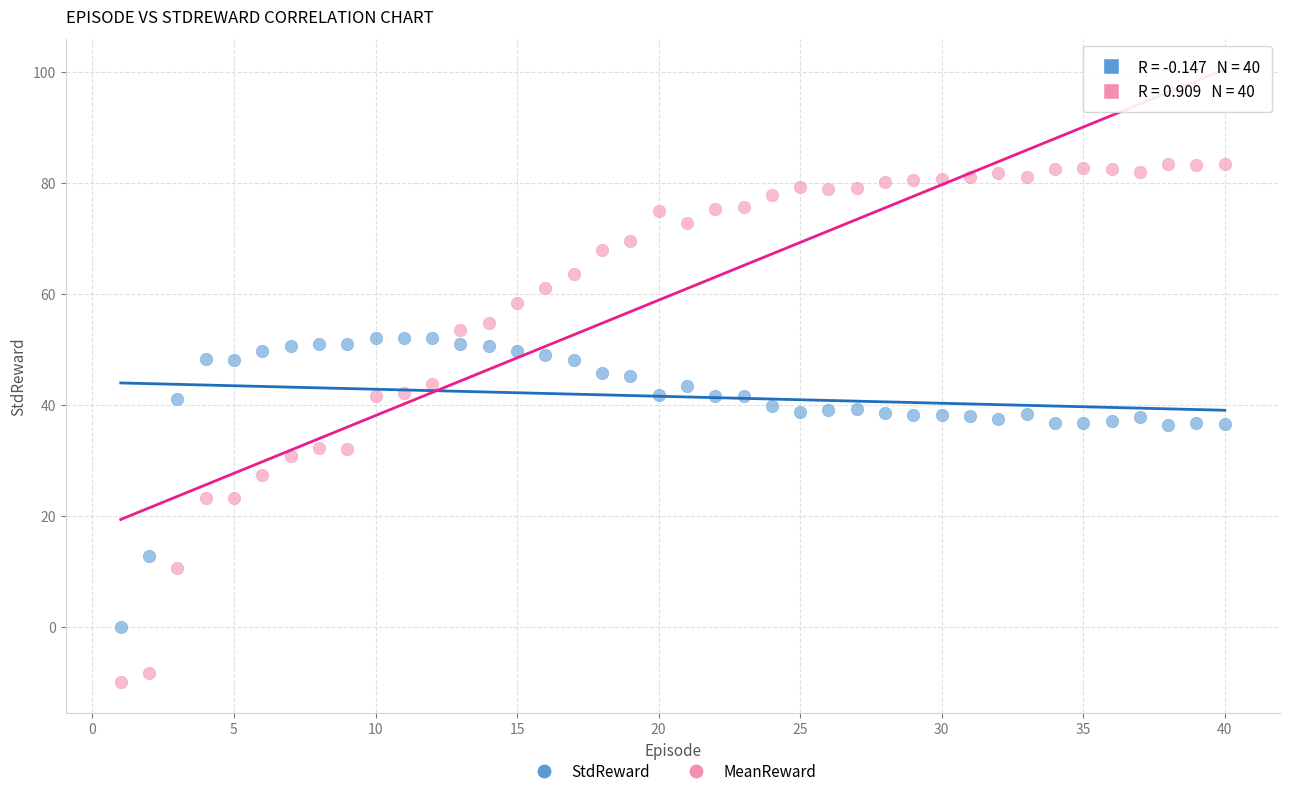

Which series reaches the maximum Y coordinate?

MeanReward